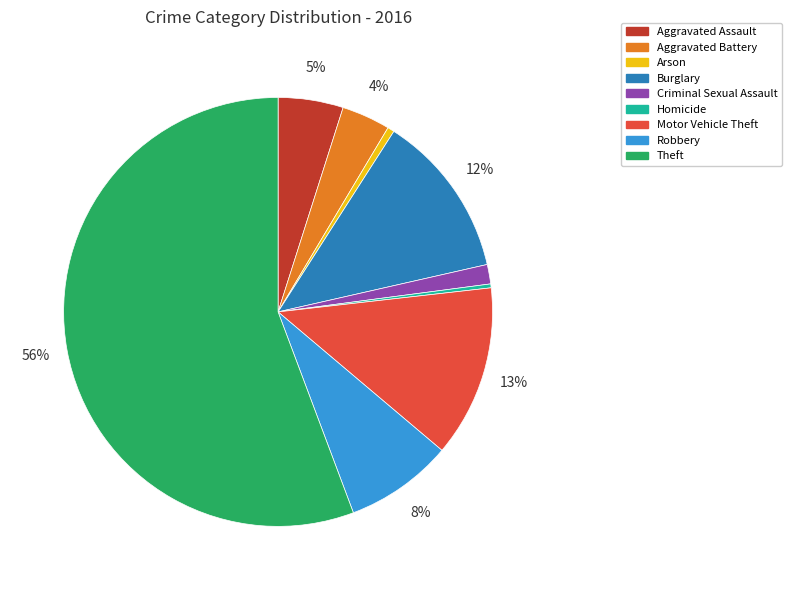

To the nearest percent, what percentage of the pie is Theft?

56%